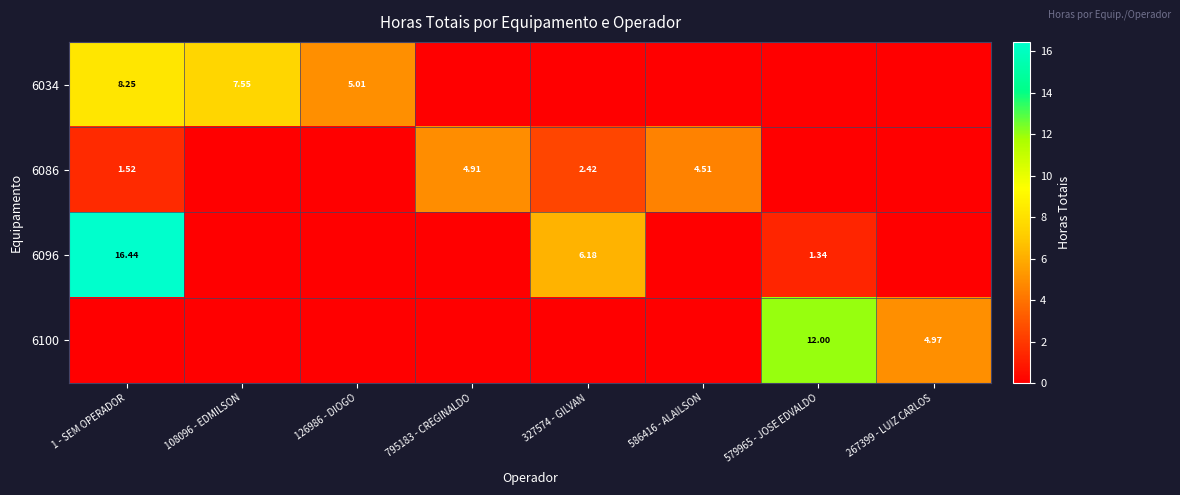

Between 126986 - DIOGO and 579965 - JOSE EDVALDO, which is larger?

126986 - DIOGO